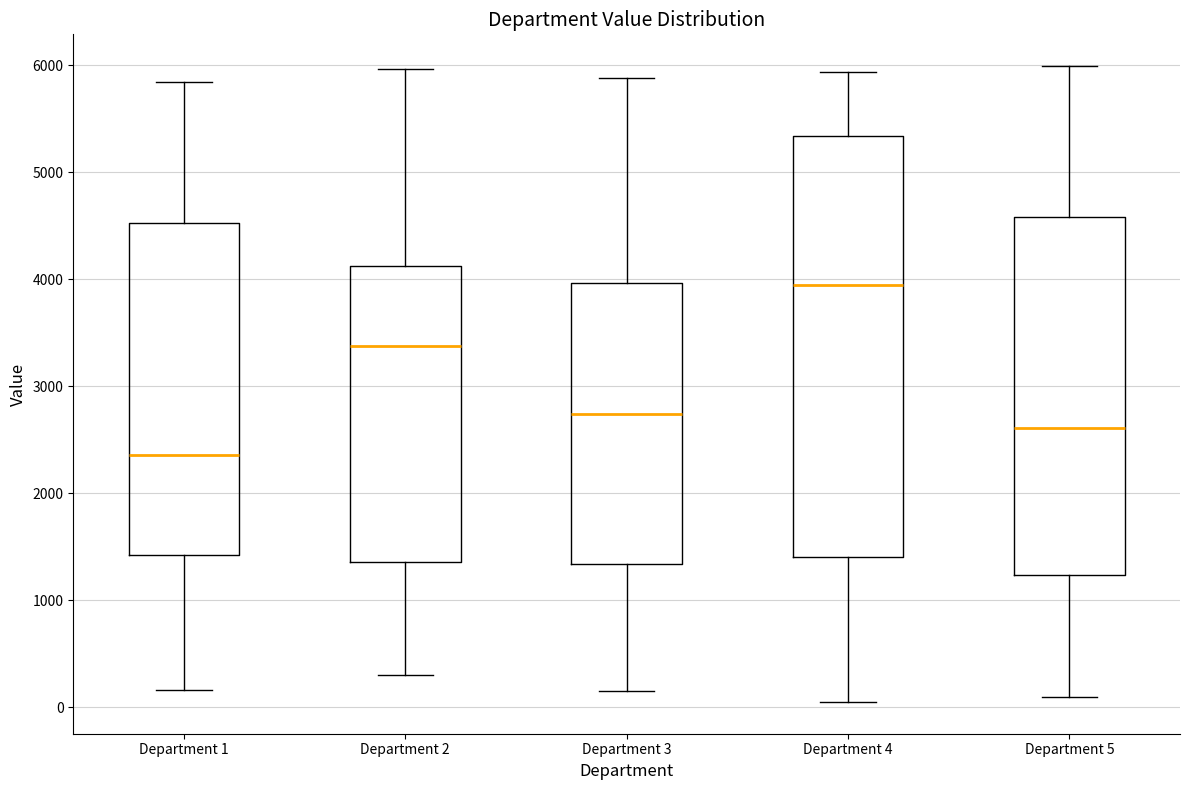

Reading left to right, transcribe this box plot: for each box, give where its median line is, the range the box spans, and where its two whiskers end, as read against the y-axis. The values are not printed on the chart, so give them approximately, as read against the axis.

Department 1: median 2400, box 1400 to 4500, whiskers 200 to 5800
Department 2: median 3400, box 1400 to 4100, whiskers 300 to 6000
Department 3: median 2700, box 1300 to 4000, whiskers 200 to 5900
Department 4: median 3900, box 1400 to 5300, whiskers 100 to 5900
Department 5: median 2600, box 1200 to 4600, whiskers 100 to 6000